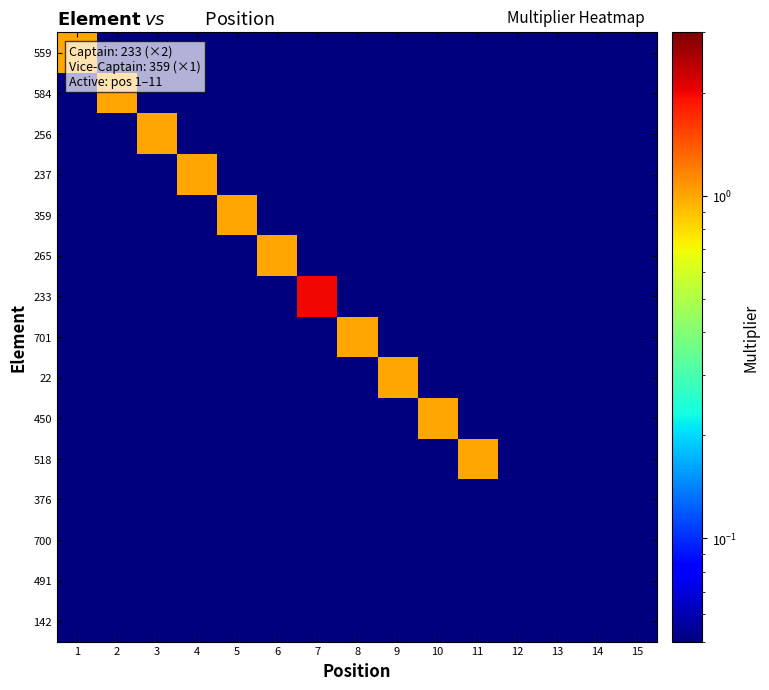

Reading right to left, extract all data points from this chart.

559: 15=0.1	14=0.1	13=0.1	12=0.1	11=0.1	10=0.1	9=0.1	8=0.1	7=0.1	6=0.1	5=0.1	4=0.1	3=0.1	2=0.1	1=1.0
584: 15=0.1	14=0.1	13=0.1	12=0.1	11=0.1	10=0.1	9=0.1	8=0.1	7=0.1	6=0.1	5=0.1	4=0.1	3=0.1	2=1.0	1=0.1
256: 15=0.1	14=0.1	13=0.1	12=0.1	11=0.1	10=0.1	9=0.1	8=0.1	7=0.1	6=0.1	5=0.1	4=0.1	3=1.0	2=0.1	1=0.1
237: 15=0.1	14=0.1	13=0.1	12=0.1	11=0.1	10=0.1	9=0.1	8=0.1	7=0.1	6=0.1	5=0.1	4=1.0	3=0.1	2=0.1	1=0.1
359: 15=0.1	14=0.1	13=0.1	12=0.1	11=0.1	10=0.1	9=0.1	8=0.1	7=0.1	6=0.1	5=1.0	4=0.1	3=0.1	2=0.1	1=0.1
265: 15=0.1	14=0.1	13=0.1	12=0.1	11=0.1	10=0.1	9=0.1	8=0.1	7=0.1	6=1.0	5=0.1	4=0.1	3=0.1	2=0.1	1=0.1
233: 15=0.1	14=0.1	13=0.1	12=0.1	11=0.1	10=0.1	9=0.1	8=0.1	7=2.0	6=0.1	5=0.1	4=0.1	3=0.1	2=0.1	1=0.1
701: 15=0.1	14=0.1	13=0.1	12=0.1	11=0.1	10=0.1	9=0.1	8=1.0	7=0.1	6=0.1	5=0.1	4=0.1	3=0.1	2=0.1	1=0.1
22: 15=0.1	14=0.1	13=0.1	12=0.1	11=0.1	10=0.1	9=1.0	8=0.1	7=0.1	6=0.1	5=0.1	4=0.1	3=0.1	2=0.1	1=0.1
450: 15=0.1	14=0.1	13=0.1	12=0.1	11=0.1	10=1.0	9=0.1	8=0.1	7=0.1	6=0.1	5=0.1	4=0.1	3=0.1	2=0.1	1=0.1
518: 15=0.1	14=0.1	13=0.1	12=0.1	11=1.0	10=0.1	9=0.1	8=0.1	7=0.1	6=0.1	5=0.1	4=0.1	3=0.1	2=0.1	1=0.1
376: 15=0.1	14=0.1	13=0.1	12=0.1	11=0.1	10=0.1	9=0.1	8=0.1	7=0.1	6=0.1	5=0.1	4=0.1	3=0.1	2=0.1	1=0.1
700: 15=0.1	14=0.1	13=0.1	12=0.1	11=0.1	10=0.1	9=0.1	8=0.1	7=0.1	6=0.1	5=0.1	4=0.1	3=0.1	2=0.1	1=0.1
491: 15=0.1	14=0.1	13=0.1	12=0.1	11=0.1	10=0.1	9=0.1	8=0.1	7=0.1	6=0.1	5=0.1	4=0.1	3=0.1	2=0.1	1=0.1
142: 15=0.1	14=0.1	13=0.1	12=0.1	11=0.1	10=0.1	9=0.1	8=0.1	7=0.1	6=0.1	5=0.1	4=0.1	3=0.1	2=0.1	1=0.1